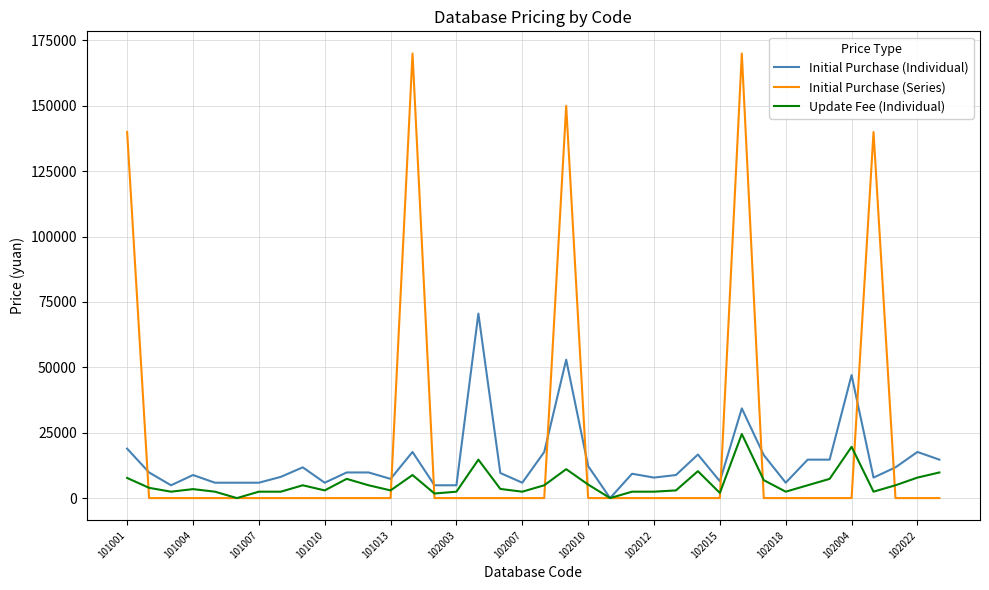

Which series has the largest total across all categories?

Initial Purchase (Series)